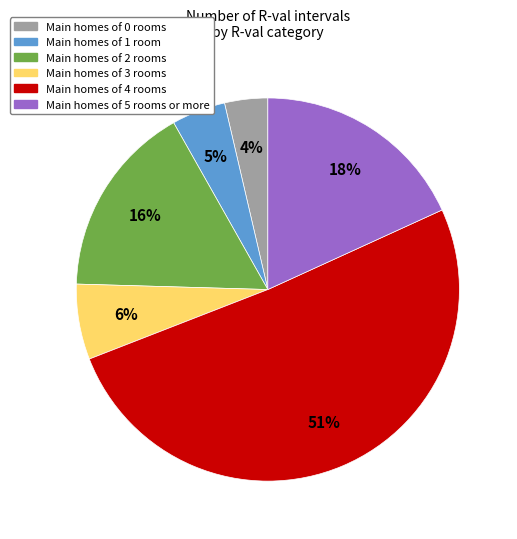

Is there a majority slice in this chart?

Yes